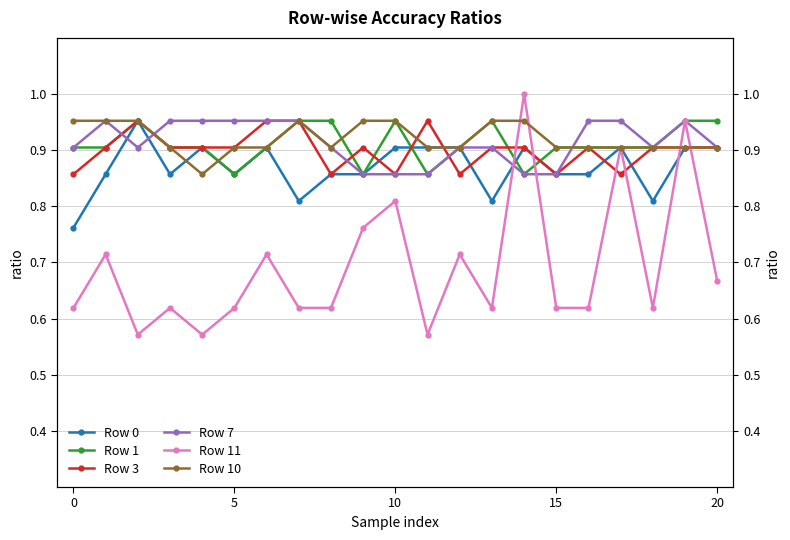

How many interior local peaks does the Row 3 series have?

4